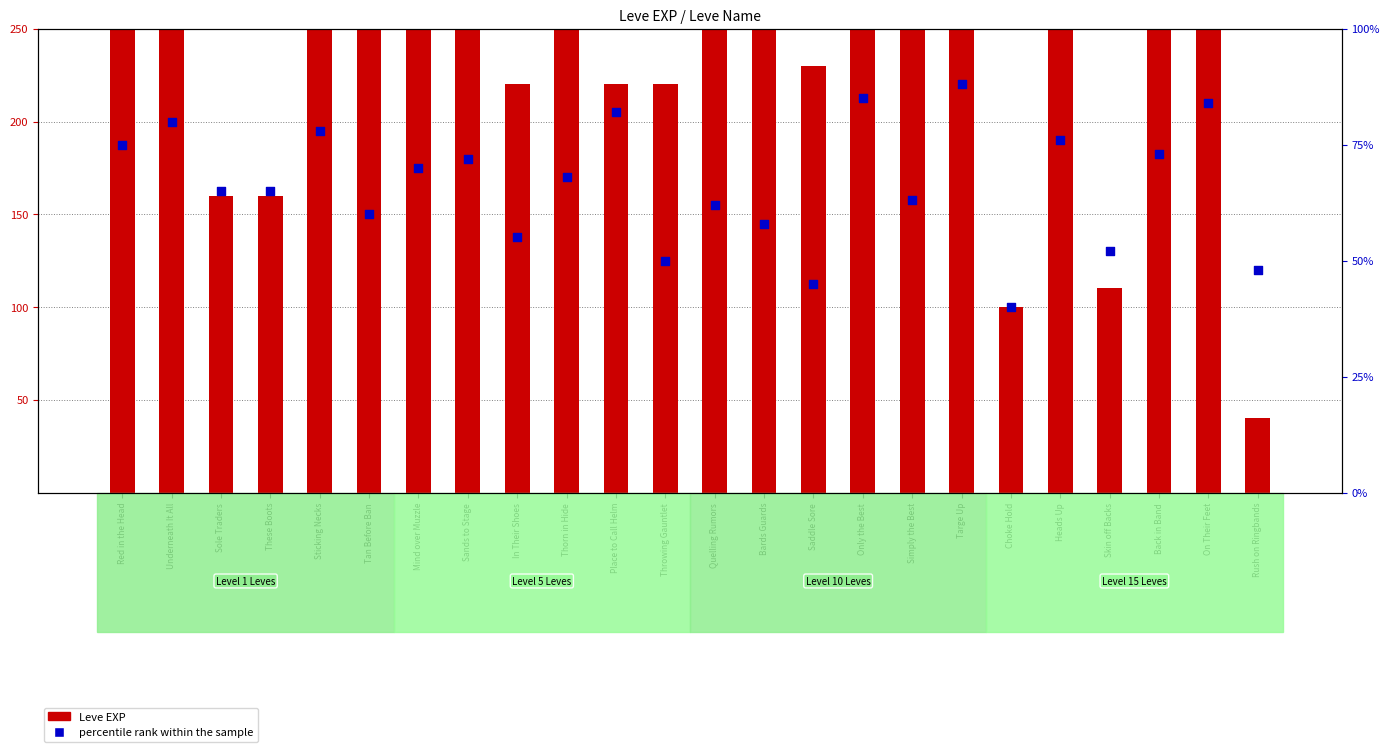

Which series reaches the minimum Y coordinate?

Leve EXP